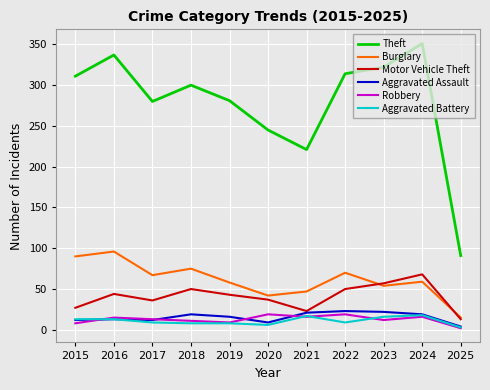

What is the minimum value for Robbery?

2